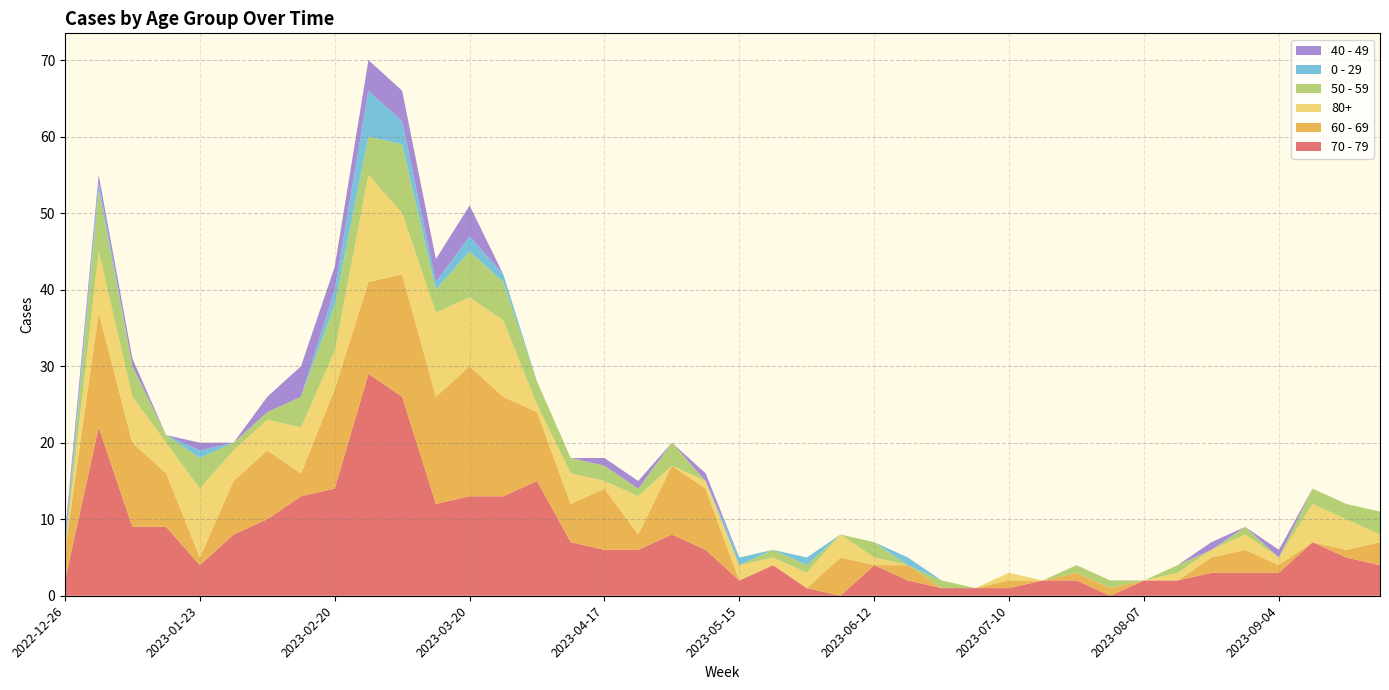

Reading right to left, extract all data points from this chart.

70 - 79: 4	5	7	3	3	3	2	2	0	2	2	1	1	1	2	4	0	1	4	2	6	8	6	6	7	15	13	13	12	26	29	14	13	10	8	4	9	9	22	2
60 - 69: 3	1	0	1	3	2	0	0	1	1	0	1	0	0	2	0	5	0	0	0	8	9	2	8	5	9	13	17	14	16	12	13	3	9	7	1	7	11	15	4
80+: 1	4	5	1	2	1	1	0	0	0	0	1	0	0	0	1	3	2	1	2	1	0	5	1	4	1	10	9	11	8	14	5	6	4	4	9	4	6	8	0
50 - 59: 3	2	2	0	1	0	1	0	1	1	0	0	0	1	0	2	0	1	1	0	0	3	1	2	2	3	5	6	3	9	5	6	4	1	1	4	1	4	8	0
0 - 29: 0	0	0	0	0	0	0	0	0	0	0	0	0	0	1	0	0	1	0	1	0	0	0	0	0	0	1	2	1	3	6	2	0	0	0	1	0	0	1	1
40 - 49: 0	0	0	1	0	1	0	0	0	0	0	0	0	0	0	0	0	0	0	0	1	0	1	1	0	0	0	4	3	4	4	3	4	2	0	1	0	1	1	1